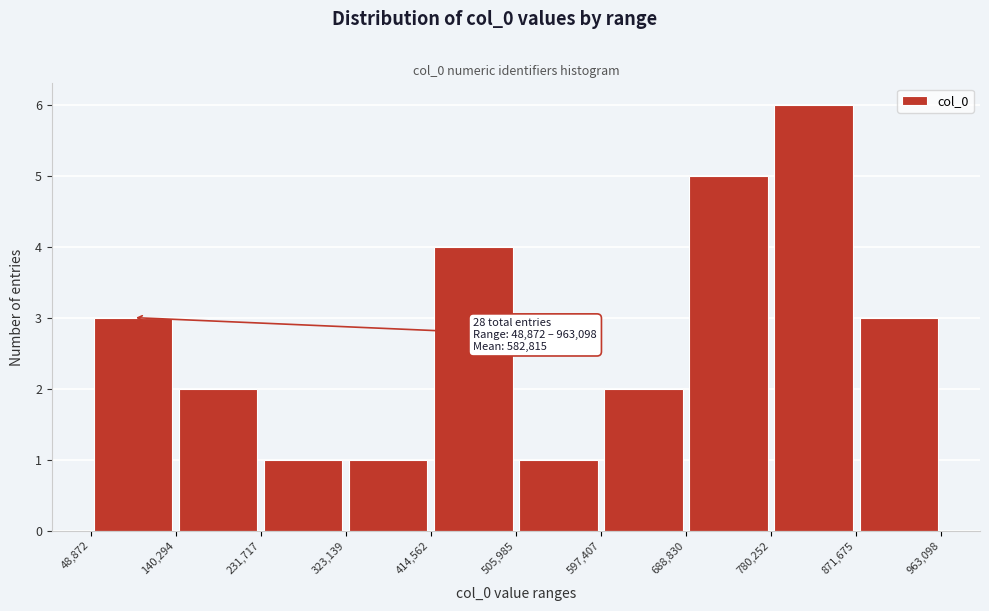

Which range on the x-axis has the tallest bar?

780,252 to 871,675